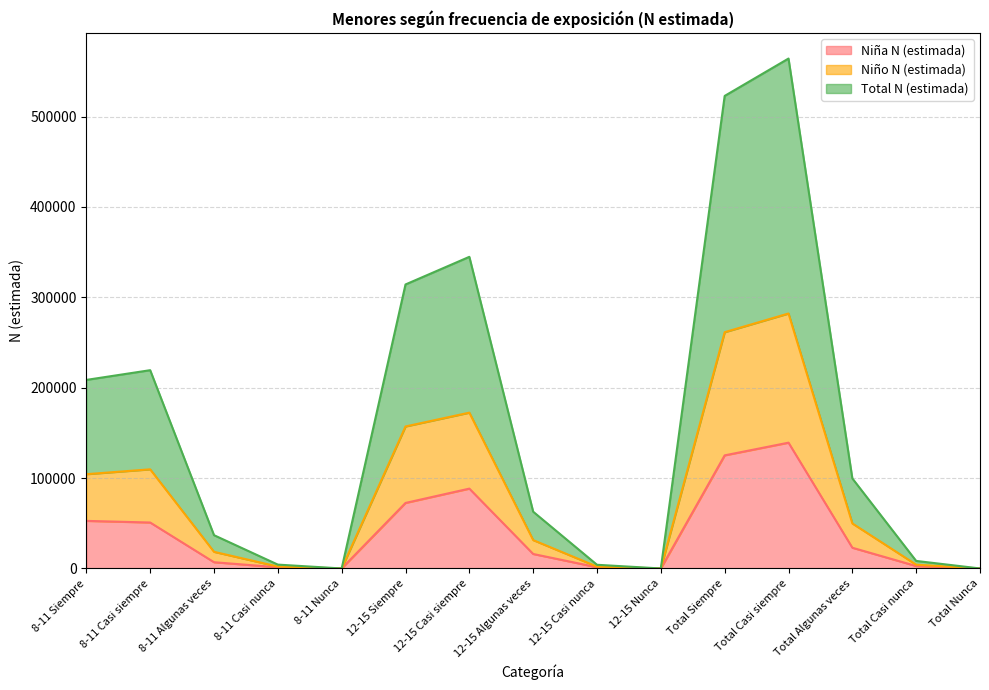

What is the sum of all Niña N (estimada) values?

579834